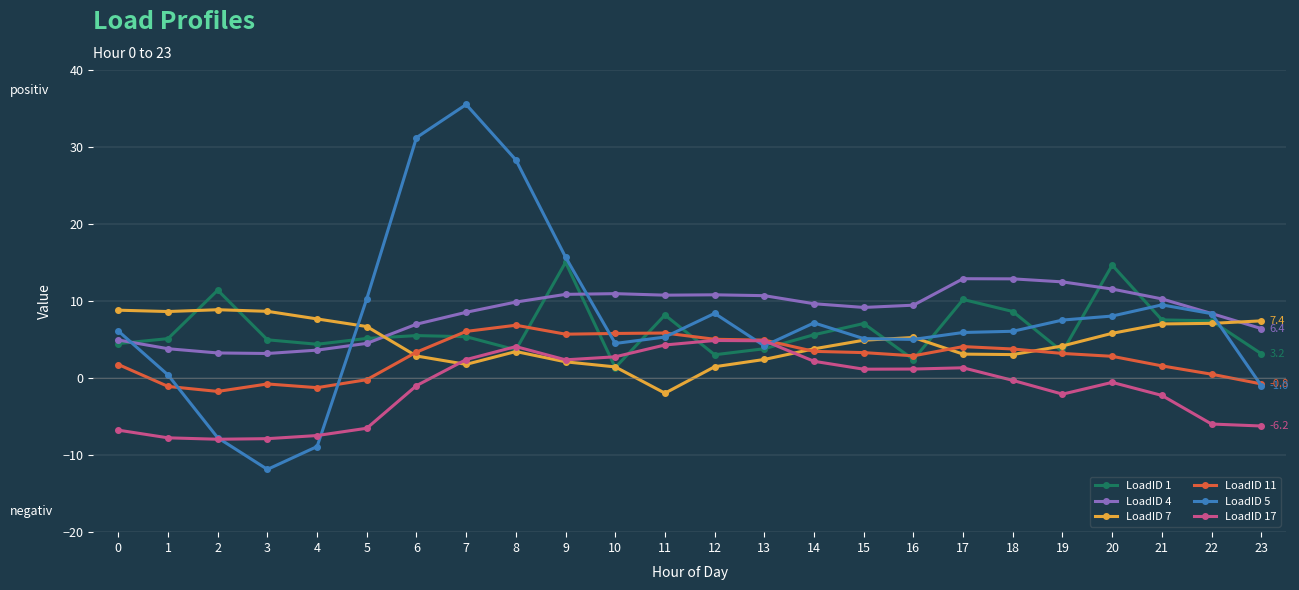

Does the chart display data point markers on the line(s)?

Yes